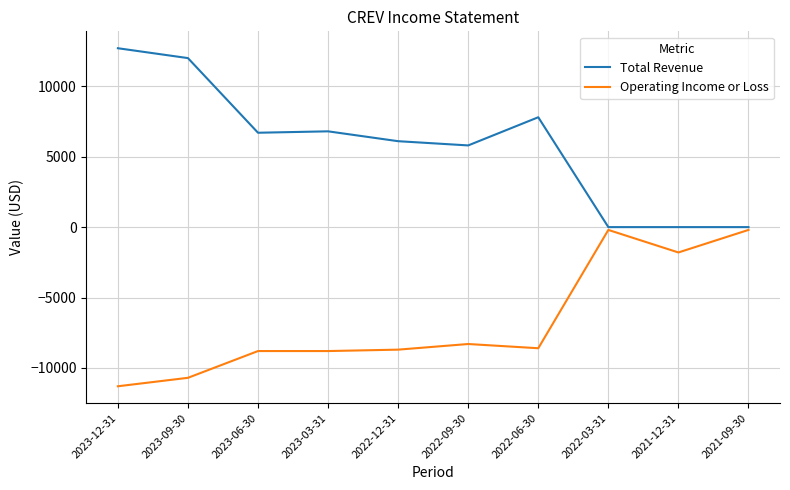

At which label does Total Revenue first exceed 6700?

2023-12-31